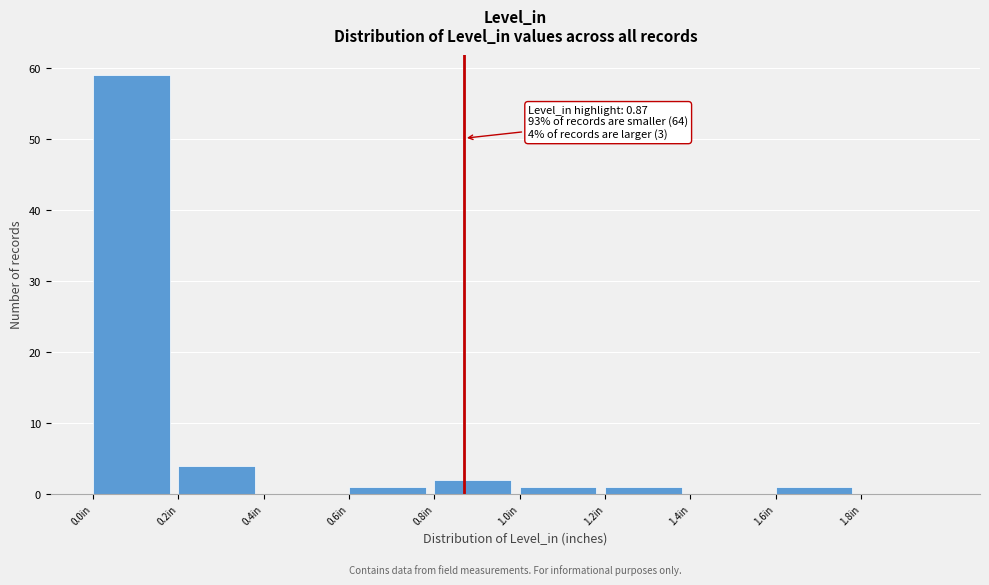

Over which range of the x-axis is the bar tallest?

0.0 to 0.2